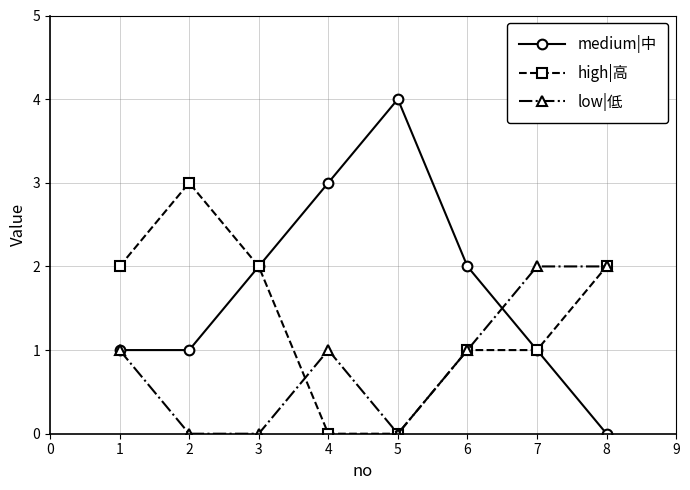

Which series has the largest range (max minus min)?

medium|中